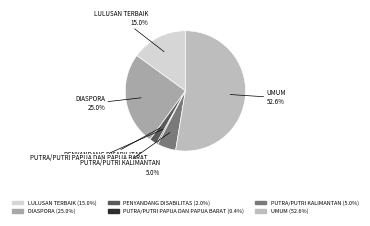

What percentage is the PUTRA/PUTRI KALIMANTAN slice, to the nearest percent?

5%